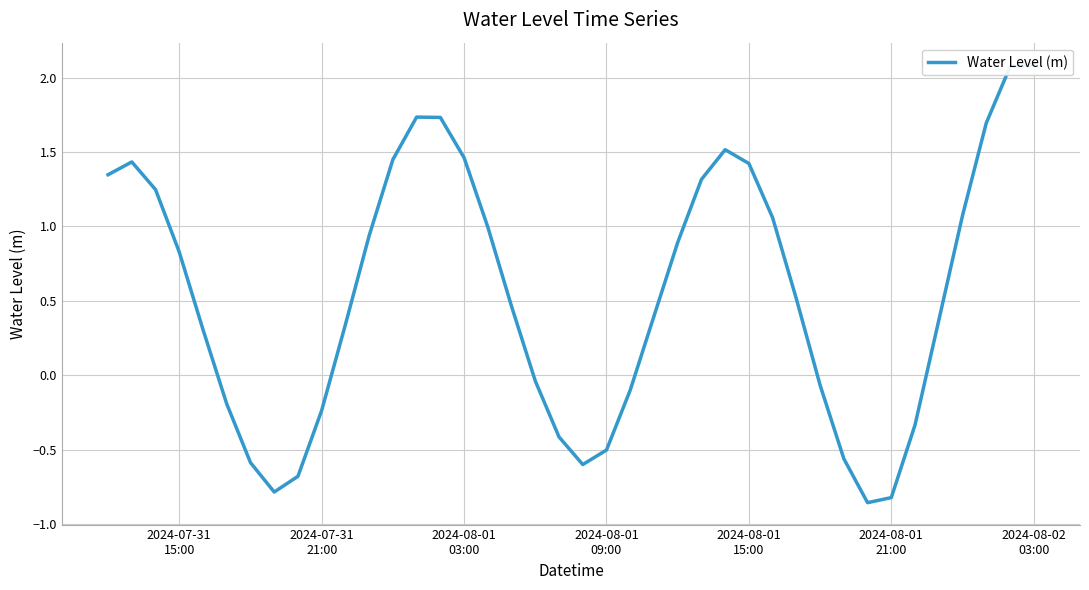

What is the difference between the maximum and second lowest values?

2.9